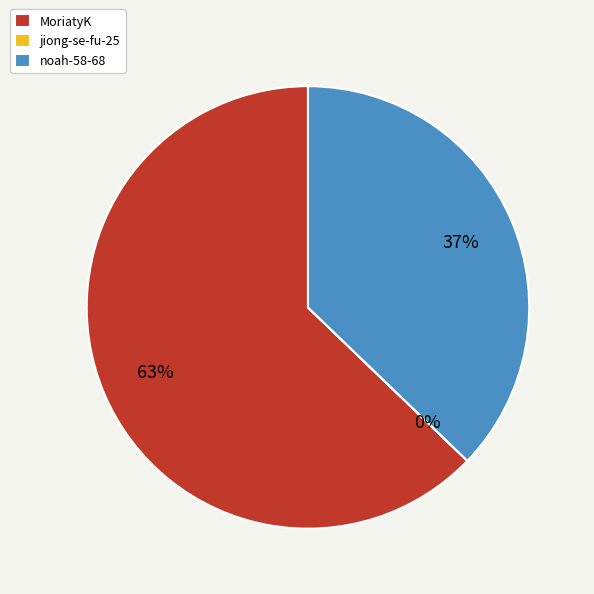

True or false: noah-58-68 accounts for 32% of the total.

False